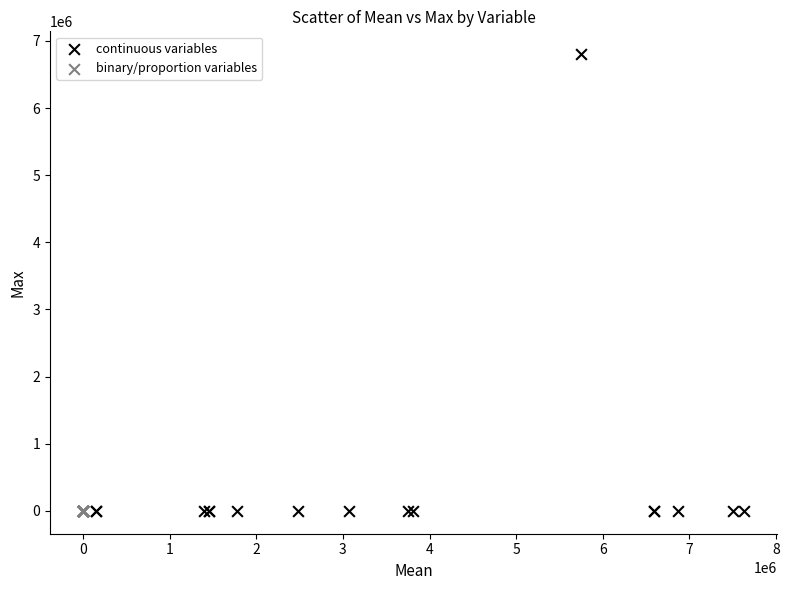

Which series reaches the maximum Y coordinate?

continuous variables